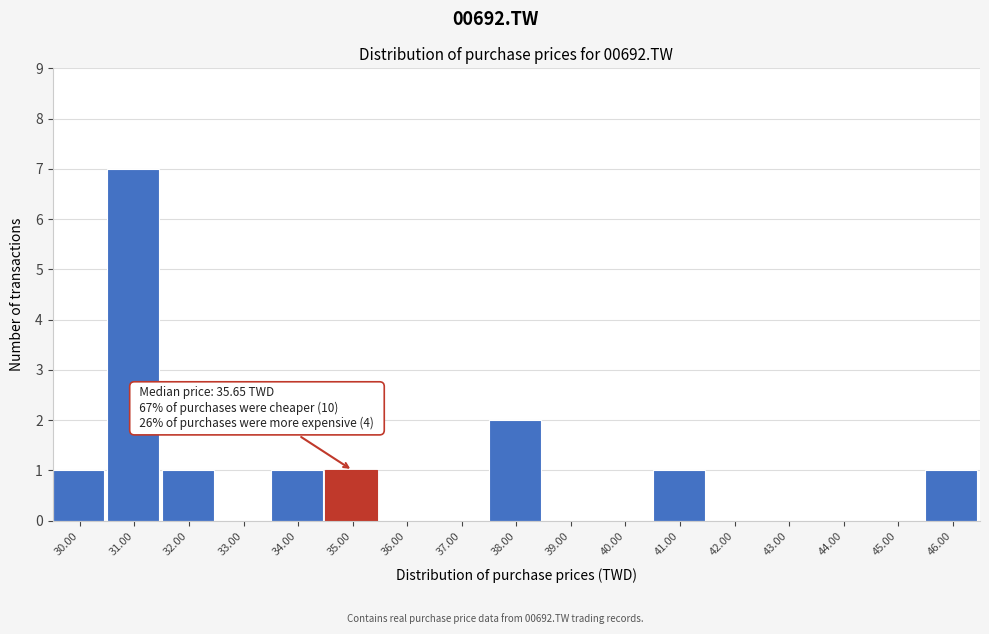

Reading left to right, what are all the values shown in this chart?

30.00=1	31.00=7	32.00=1	33.00=0	34.00=1	35.00=1	36.00=0	37.00=0	38.00=2	39.00=0	40.00=0	41.00=1	42.00=0	43.00=0	44.00=0	45.00=0	46.00=1